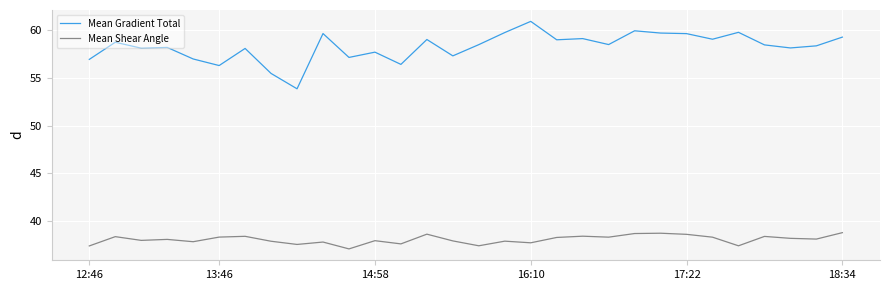

How many series are shown in this chart?

2